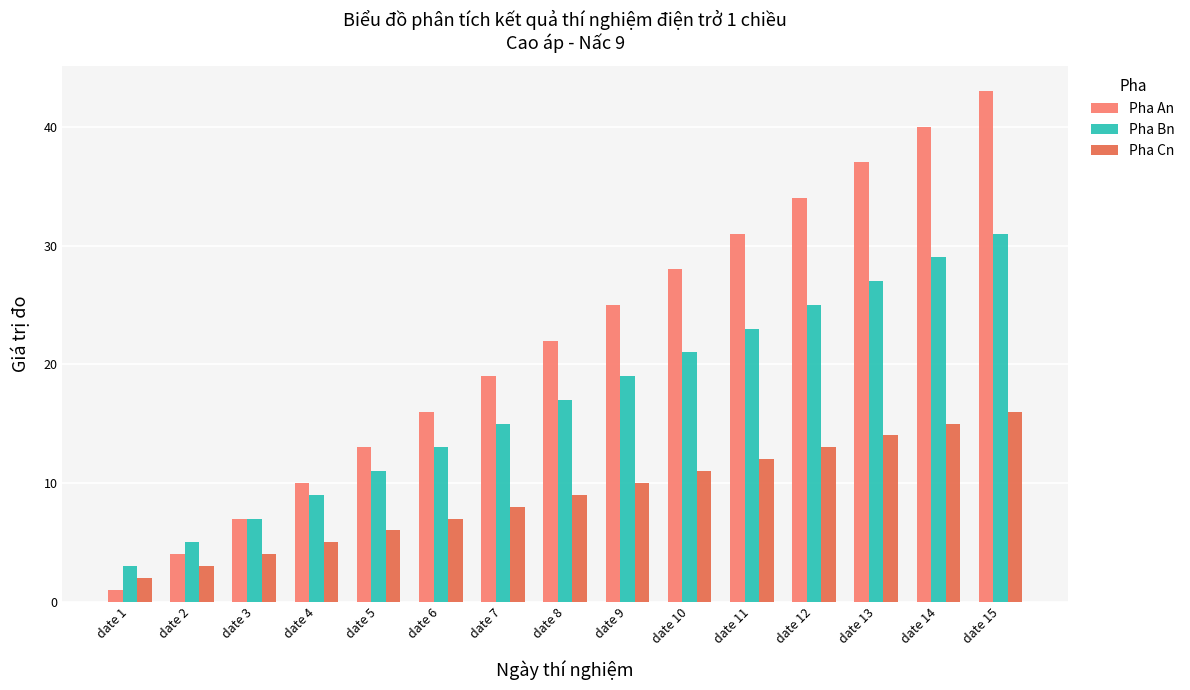

The value of Pha Cn at date 3 is 2. True or false?

False